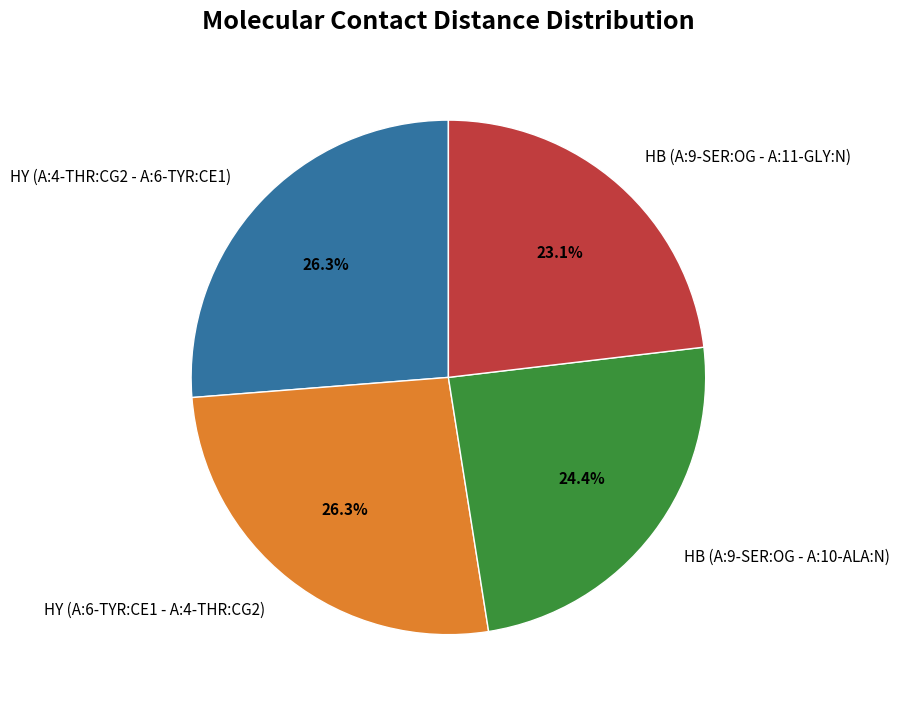

Which slice is the smallest?

HB (A:9-SER:OG - A:11-GLY:N)